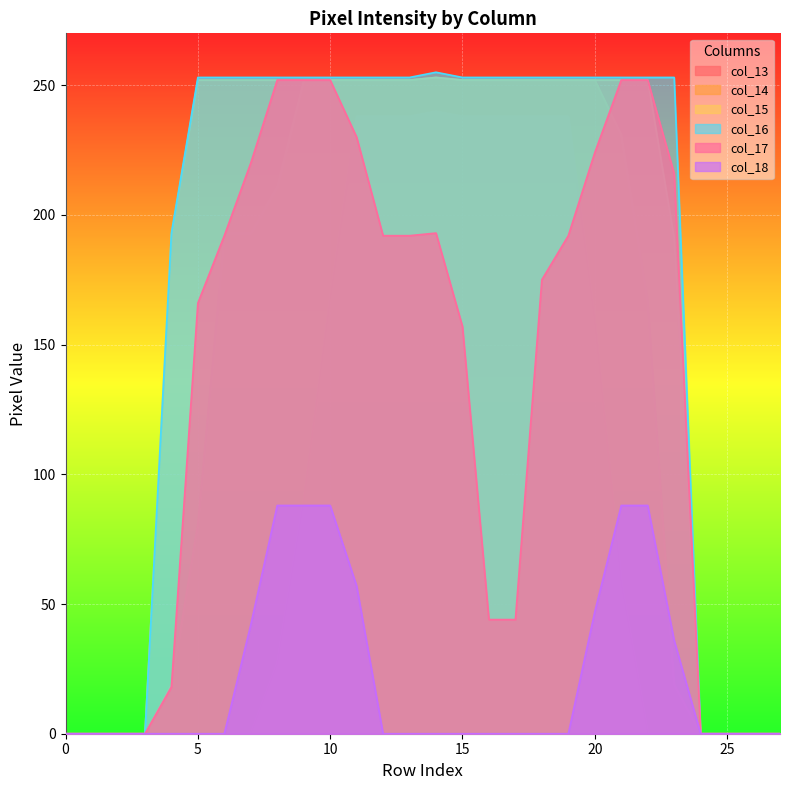

True or false: col_13 has a value of 122 at Row 4.

False